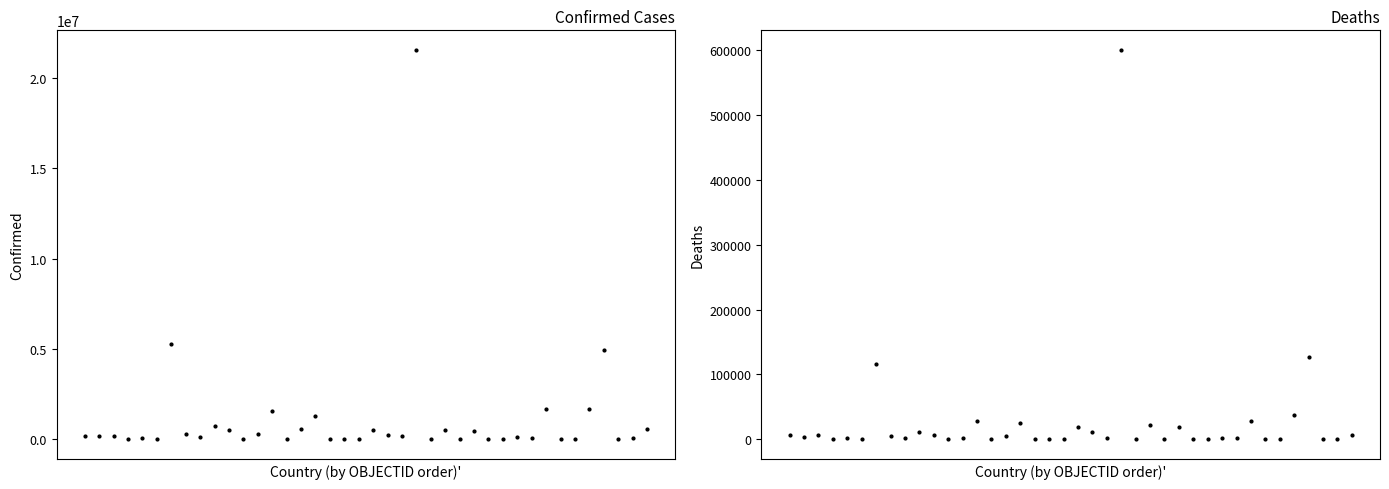

True or false: Confirmed and Deaths intersect in this chart.

False